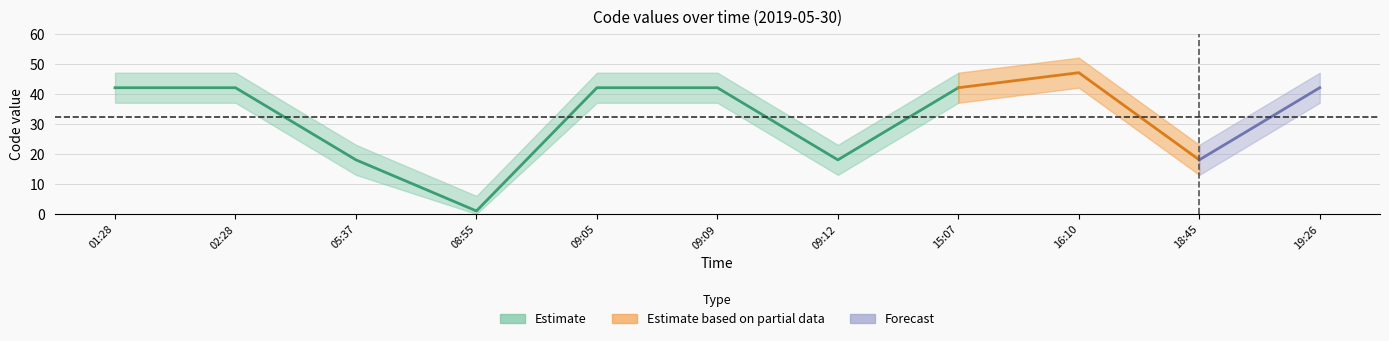

The chart shows a value of 18 at 18:45. True or false?

True